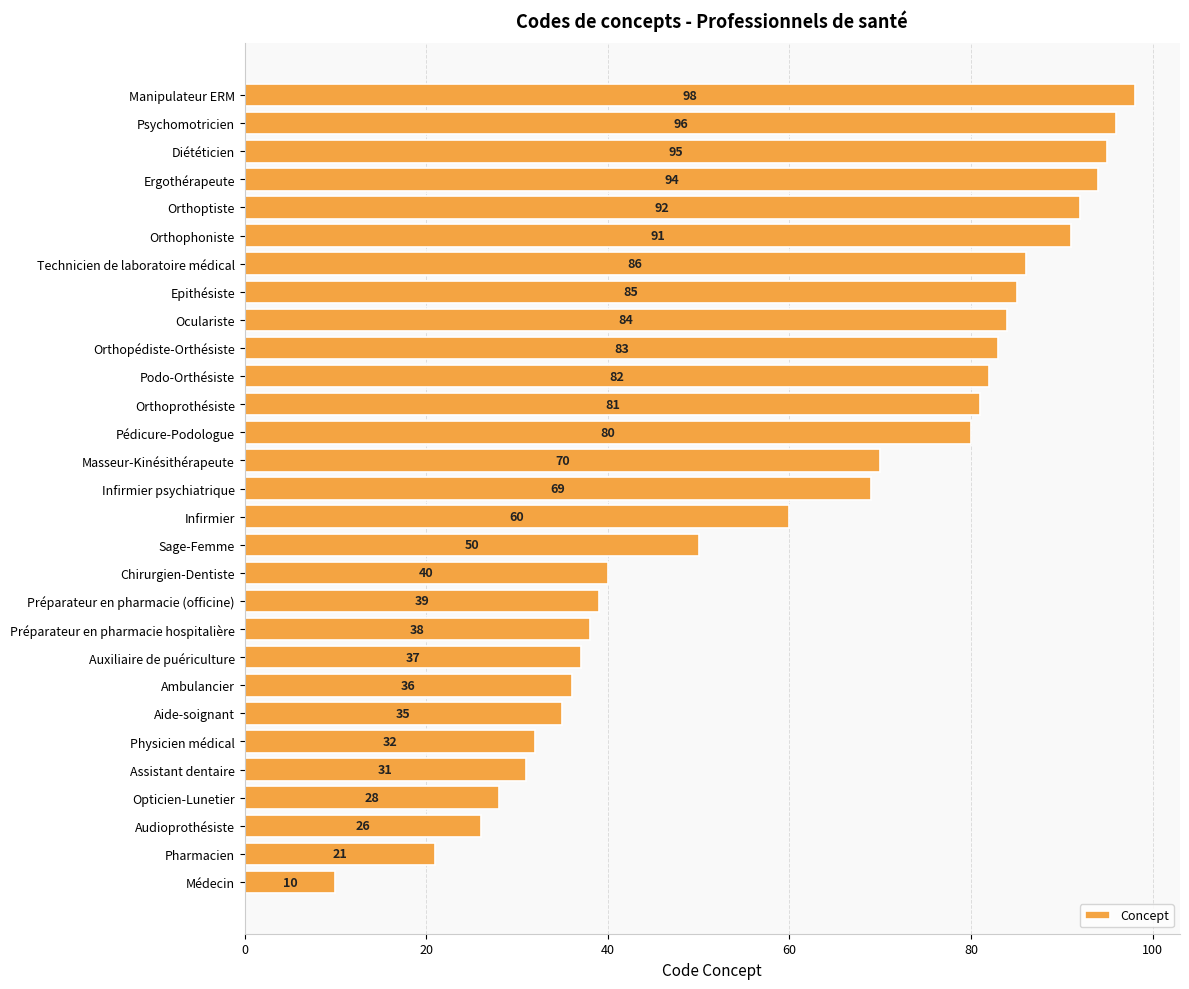

Reading top to bottom, what are all the values shown in this chart?

98	96	95	94	92	91	86	85	84	83	82	81	80	70	69	60	50	40	39	38	37	36	35	32	31	28	26	21	10